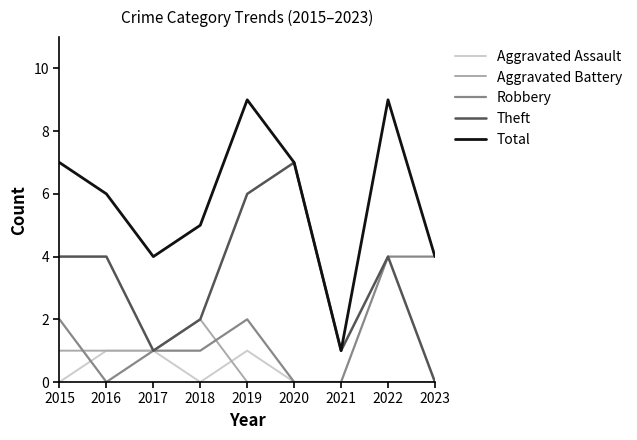

What is the sum of the Aggravated Assault values at 2015 and 2016?

1